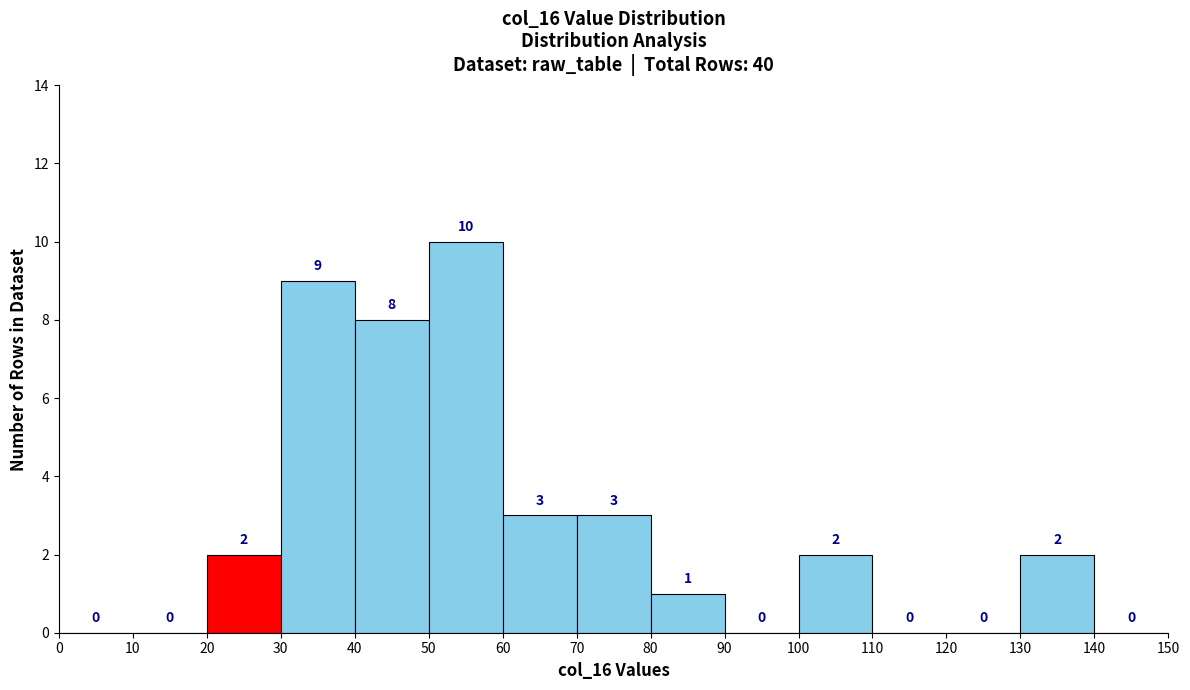

Reading left to right, list every bar in this chart as the range it spans on the x-axis followed by its height.

0 to 10: 0
10 to 20: 0
20 to 30: 2
30 to 40: 9
40 to 50: 8
50 to 60: 10
60 to 70: 3
70 to 80: 3
80 to 90: 1
90 to 100: 0
100 to 110: 2
110 to 120: 0
120 to 130: 0
130 to 140: 2
140 to 150: 0